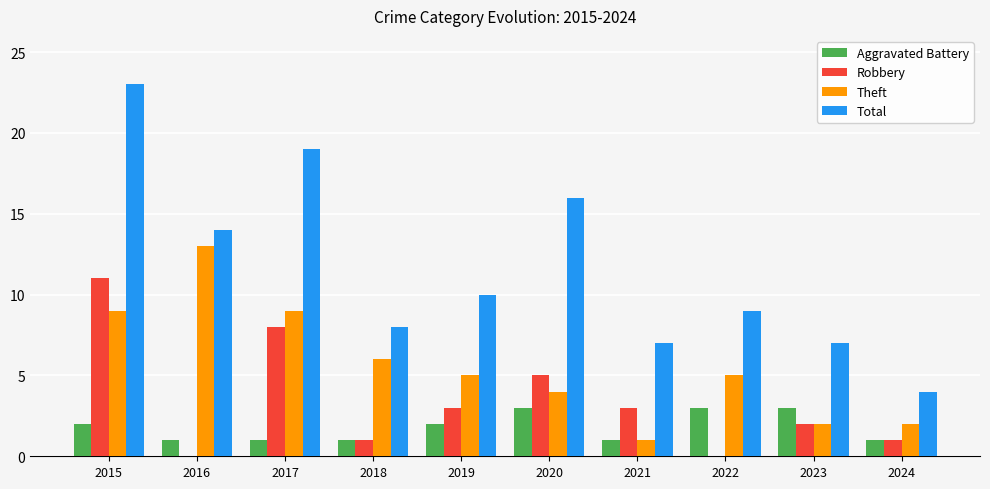

Is the value of Aggravated Battery at 2024 greater than the value of Total at 2020?

No